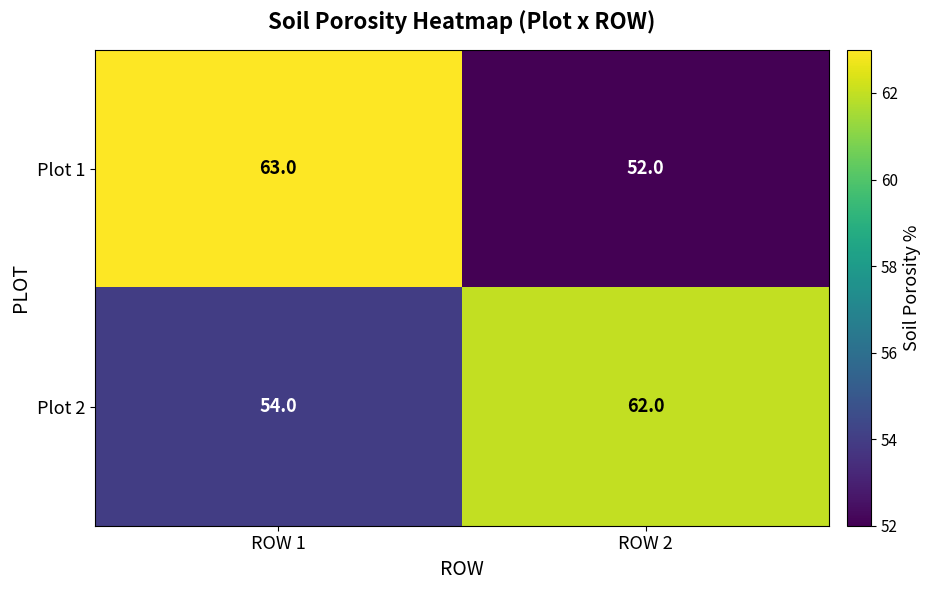

What is the difference between the Plot 2 values at ROW 2 and ROW 1?

8